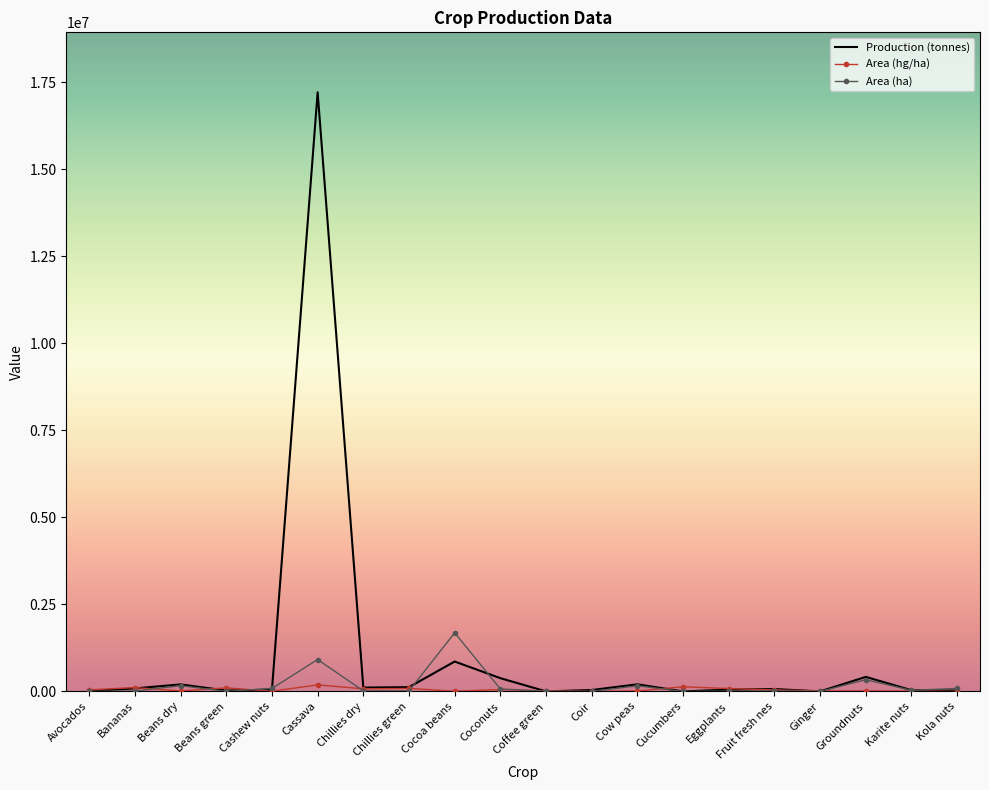

True or false: Production (tonnes) and Area (ha) cross at least once.

True